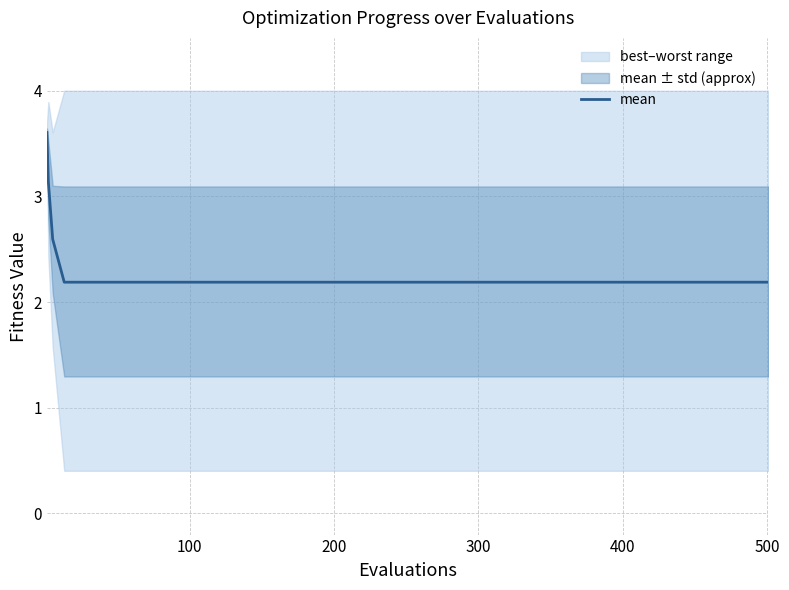

What is the maximum value for mean?

3.6